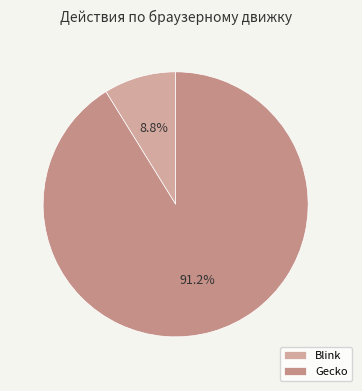

What is the change in value from Blink to Gecko?

+84